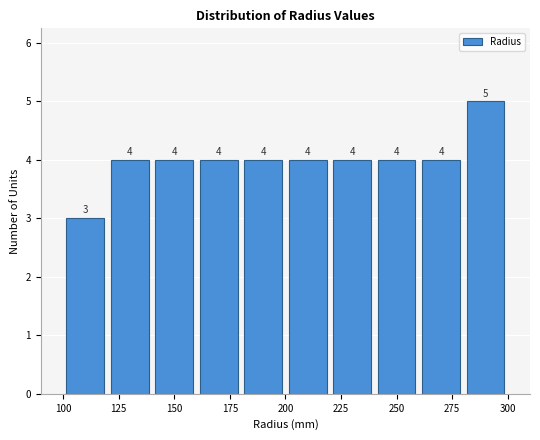

Which range on the x-axis has the tallest bar?

280 to 300